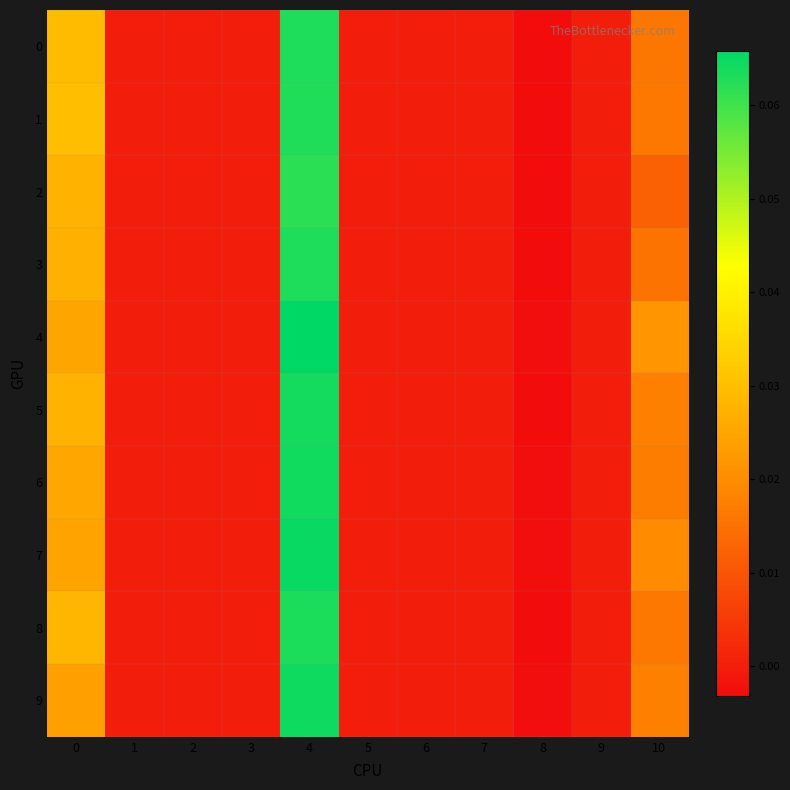

How many distinct data groups are displayed?

10